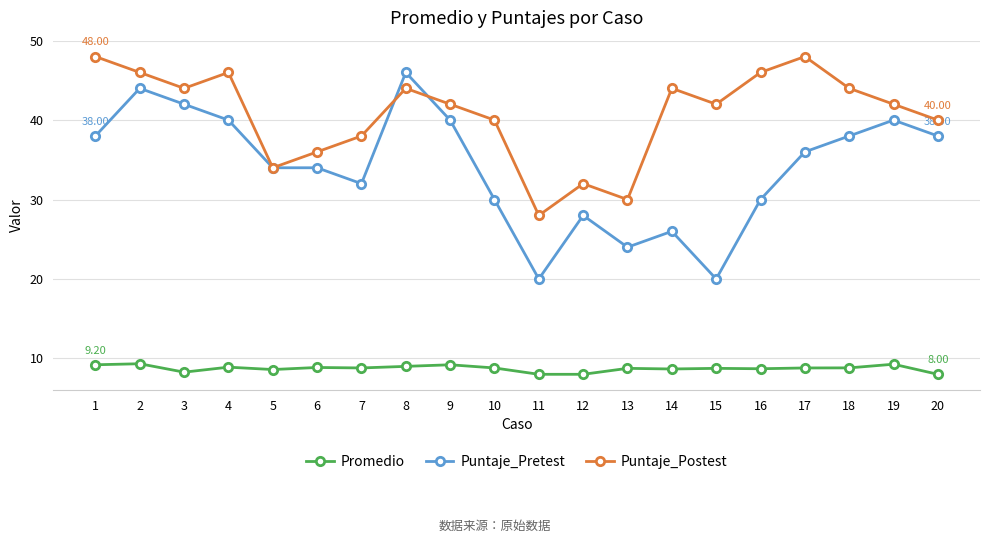

True or false: Promedio and Puntaje_Postest intersect in this chart.

False